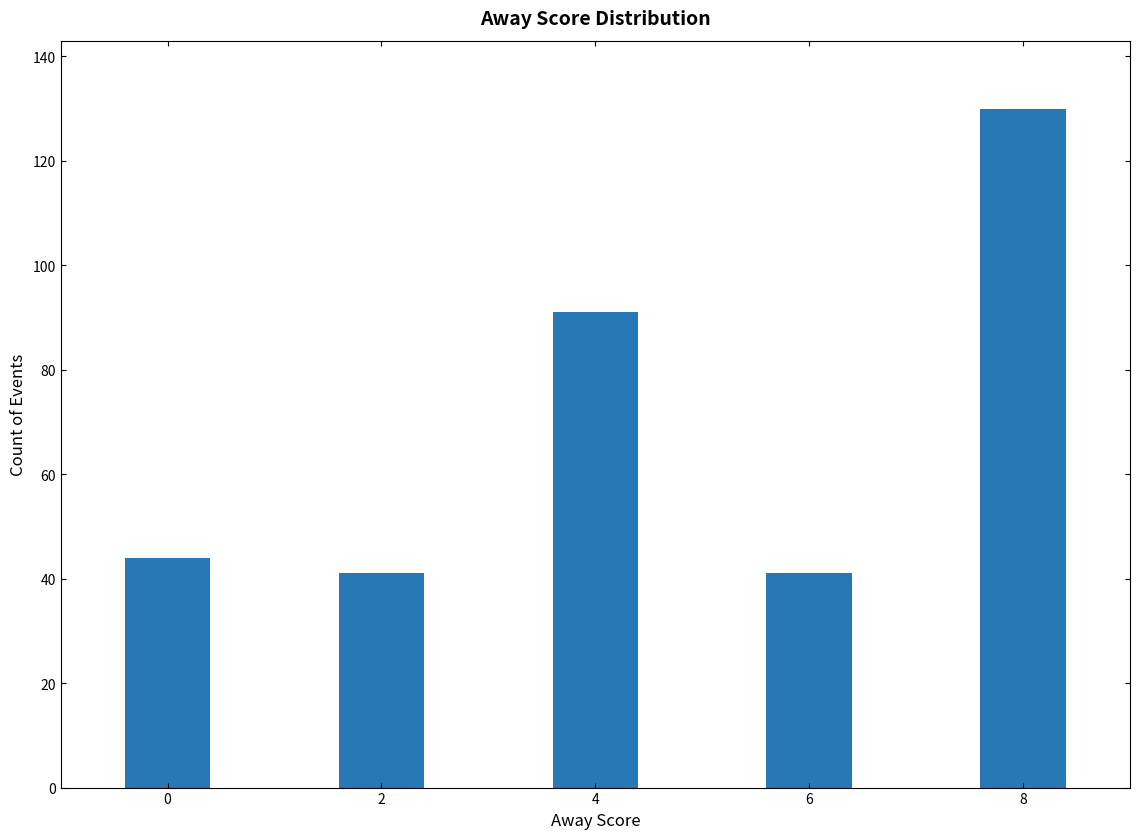

Reading left to right, transcribe all the data shown in this chart.

0=44	2=41	4=91	6=41	8=130